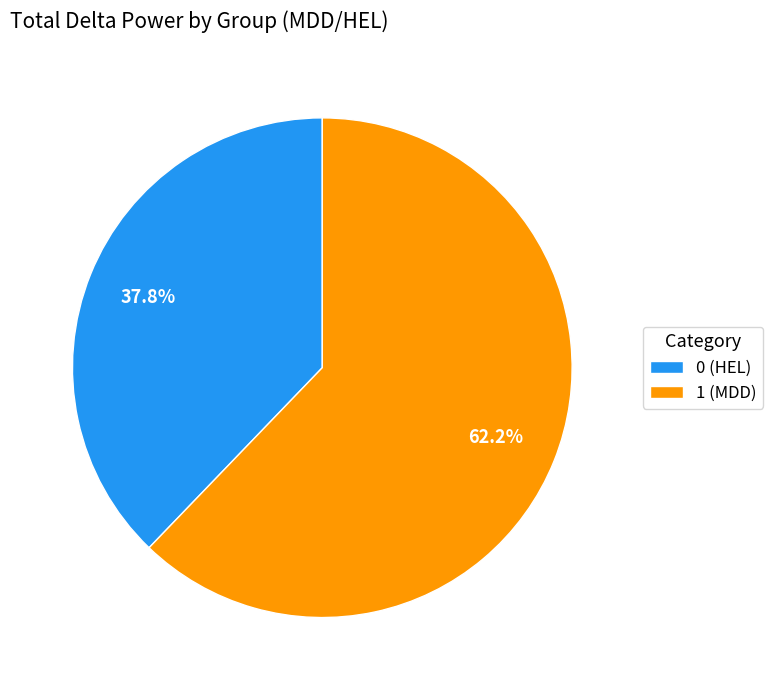

Combined, do 1 (MDD) and 0 (HEL) account for over 50%?

Yes